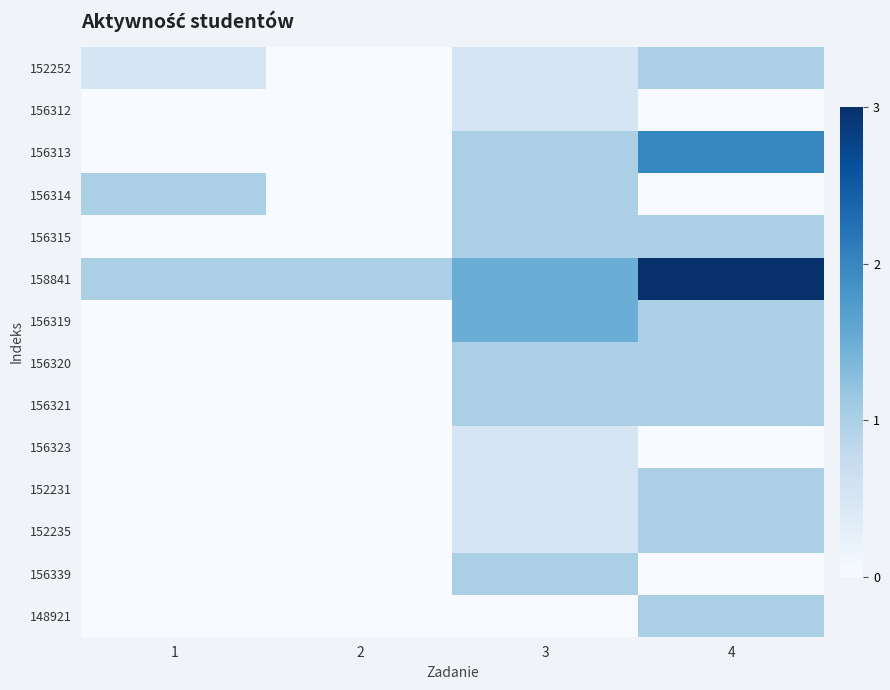

List the series in order of their peak value, highest first.

158841, 156313, 156319, 152252, 156314, 156315, 156320, 156321, 152231, 152235, 156339, 148921, 156312, 156323